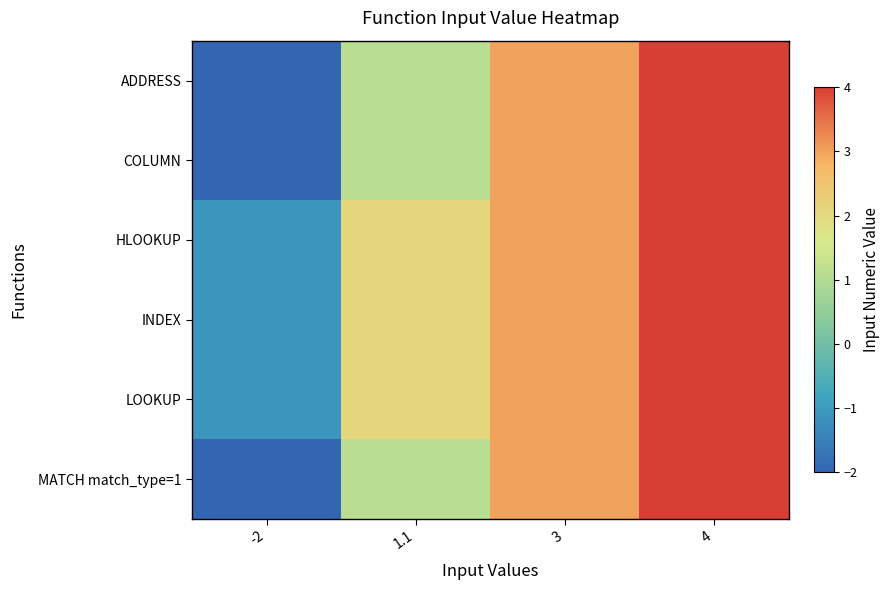

Which label corresponds to the largest value in the chart?

4